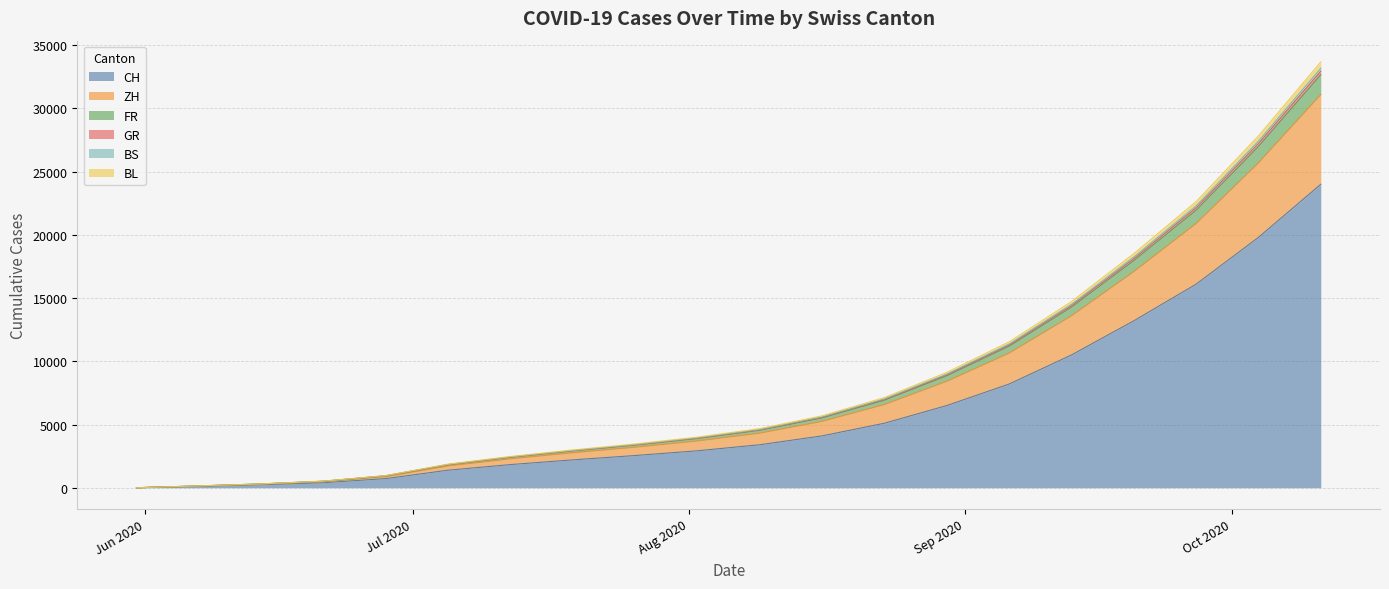

What is the maximum value for CH?

24000